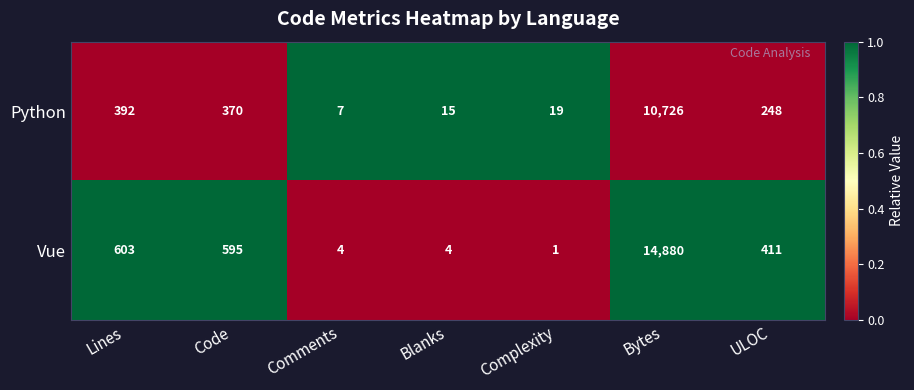

Which series has the largest total across all categories?

Vue